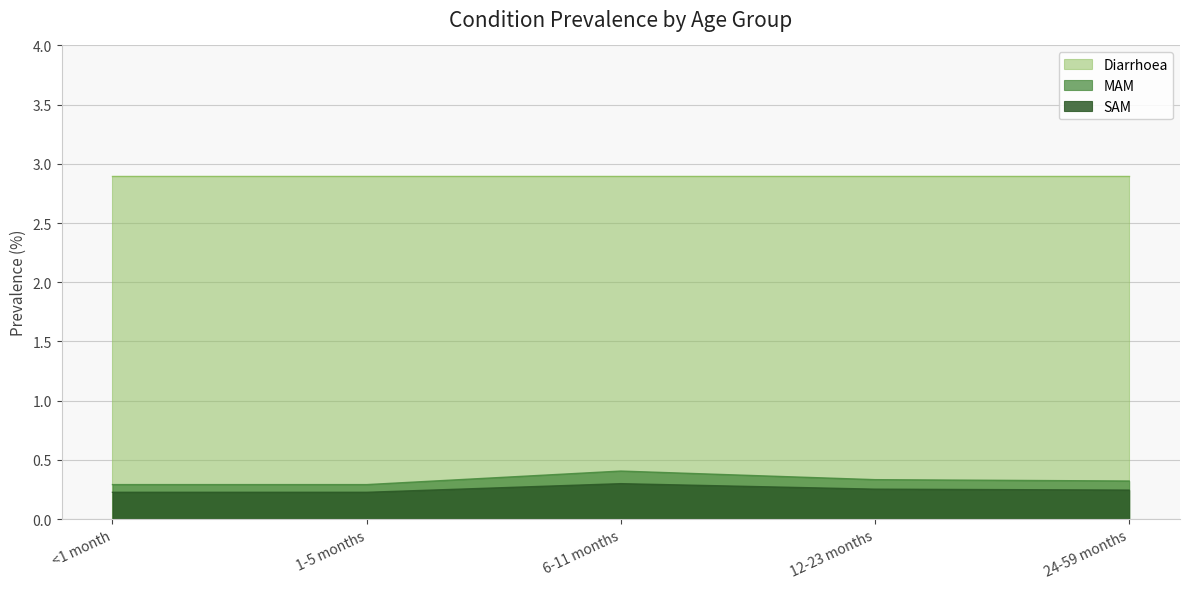

What is the maximum value shown in the chart?

2.9